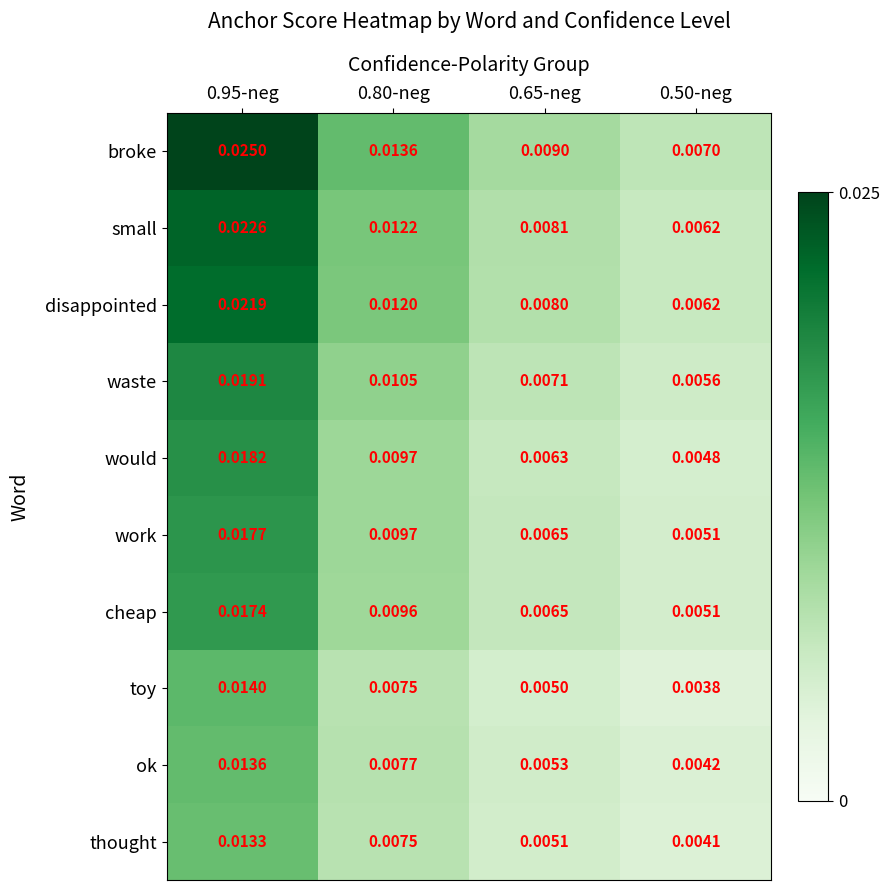

Is the value of cheap at 0.80-neg greater than the value of ok at 0.65-neg?

Yes